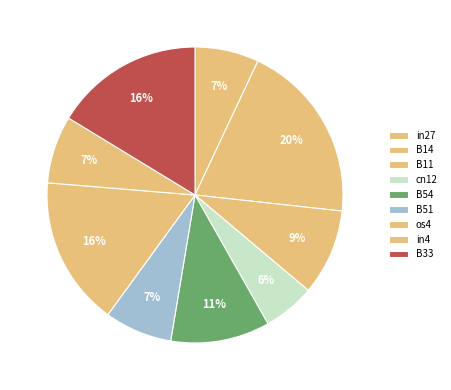

Does B33 account for over 50% of the chart?

No